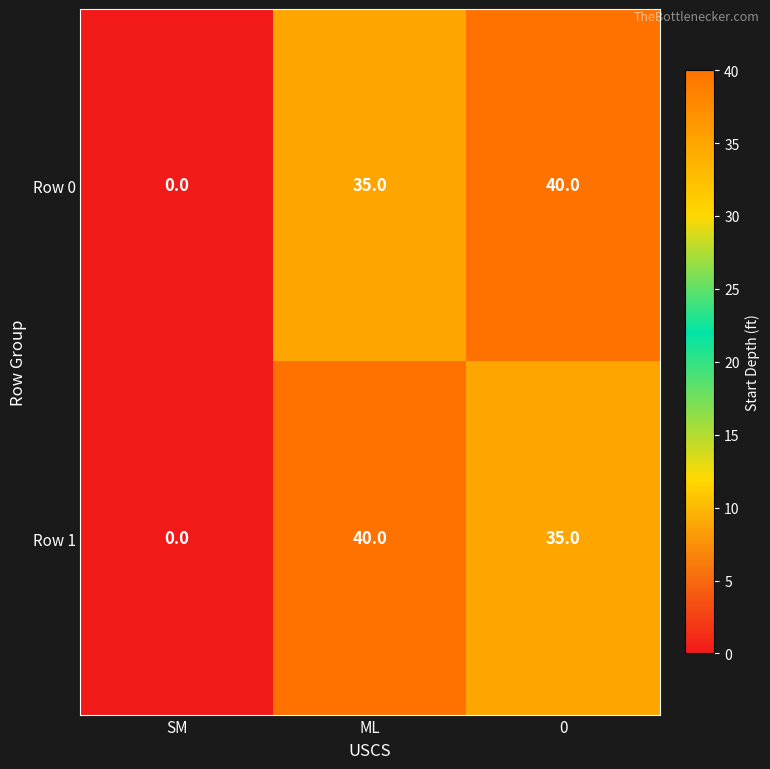

What is the spread (max minus min) of values at 0?

5